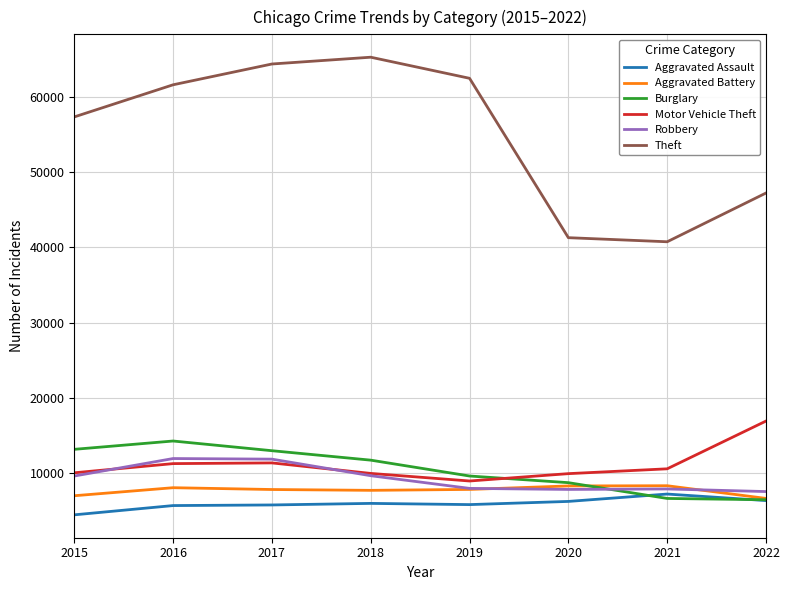

What is the approximate value of Aggravated Battery at 2021, to the nearest 50?

8350